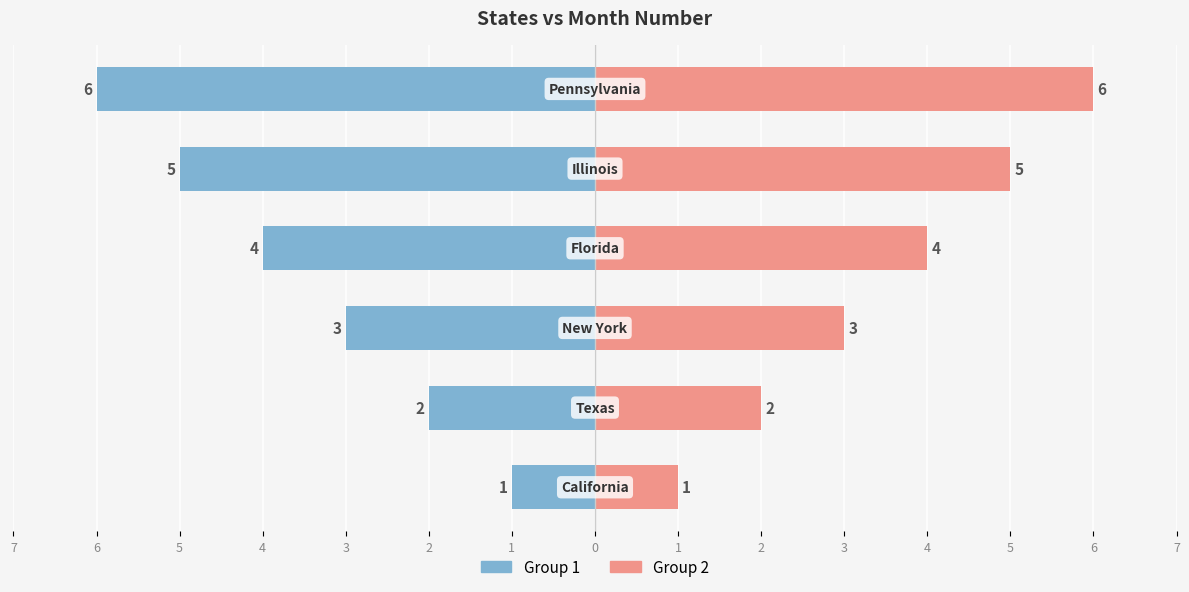

What is the value of the Group 2 (Month No - Right) bar at the 1st from the left?

1